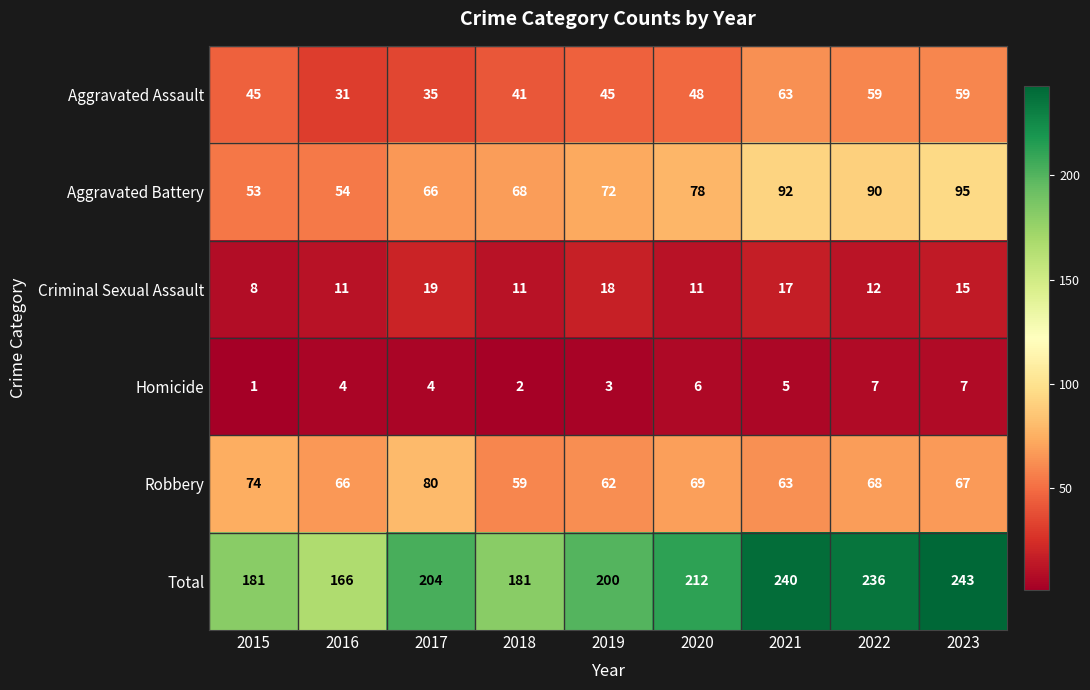

What is the approximate value of Homicide at 2022?

7